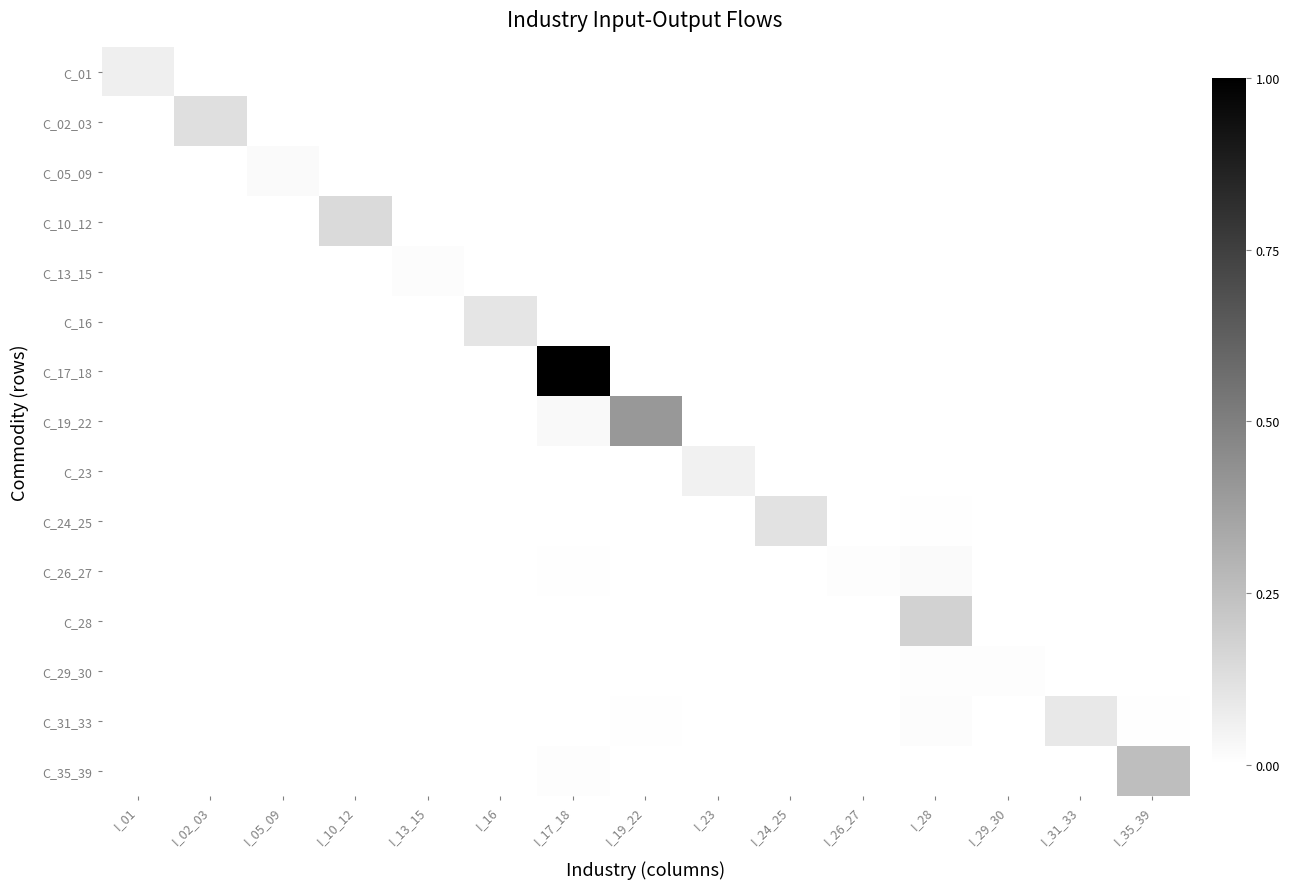

Reading right to left, what are all the values shown in this chart?

C_01: I_35_39=0.0	I_31_33=0.0	I_29_30=0.0	I_28=0.0	I_26_27=0.0	I_24_25=0.0	I_23=0.0	I_19_22=0.0	I_17_18=0.0	I_16=0.0	I_13_15=0.0	I_10_12=0.0	I_05_09=0.0	I_02_03=0.0	I_01=0.1
C_02_03: I_35_39=0.0	I_31_33=0.0	I_29_30=0.0	I_28=0.0	I_26_27=0.0	I_24_25=0.0	I_23=0.0	I_19_22=0.0	I_17_18=0.0	I_16=0.0	I_13_15=0.0	I_10_12=0.0	I_05_09=0.0	I_02_03=0.1	I_01=0.0
C_05_09: I_35_39=0.0	I_31_33=0.0	I_29_30=0.0	I_28=0.0	I_26_27=0.0	I_24_25=0.0	I_23=0.0	I_19_22=0.0	I_17_18=0.0	I_16=0.0	I_13_15=0.0	I_10_12=0.0	I_05_09=0.0	I_02_03=0.0	I_01=0.0
C_10_12: I_35_39=0.0	I_31_33=0.0	I_29_30=0.0	I_28=0.0	I_26_27=0.0	I_24_25=0.0	I_23=0.0	I_19_22=0.0	I_17_18=0.0	I_16=0.0	I_13_15=0.0	I_10_12=0.1	I_05_09=0.0	I_02_03=0.0	I_01=0.0
C_13_15: I_35_39=0.0	I_31_33=0.0	I_29_30=0.0	I_28=0.0	I_26_27=0.0	I_24_25=0.0	I_23=0.0	I_19_22=0.0	I_17_18=0.0	I_16=0.0	I_13_15=0.0	I_10_12=0.0	I_05_09=0.0	I_02_03=0.0	I_01=0.0
C_16: I_35_39=0.0	I_31_33=0.0	I_29_30=0.0	I_28=0.0	I_26_27=0.0	I_24_25=0.0	I_23=0.0	I_19_22=0.0	I_17_18=0.0	I_16=0.1	I_13_15=0.0	I_10_12=0.0	I_05_09=0.0	I_02_03=0.0	I_01=0.0
C_17_18: I_35_39=0.0	I_31_33=0.0	I_29_30=0.0	I_28=0.0	I_26_27=0.0	I_24_25=0.0	I_23=0.0	I_19_22=0.0	I_17_18=1.0	I_16=0.0	I_13_15=0.0	I_10_12=0.0	I_05_09=0.0	I_02_03=0.0	I_01=0.0
C_19_22: I_35_39=0.0	I_31_33=0.0	I_29_30=0.0	I_28=0.0	I_26_27=0.0	I_24_25=0.0	I_23=0.0	I_19_22=0.4	I_17_18=0.0	I_16=0.0	I_13_15=0.0	I_10_12=0.0	I_05_09=0.0	I_02_03=0.0	I_01=0.0
C_23: I_35_39=0.0	I_31_33=0.0	I_29_30=0.0	I_28=0.0	I_26_27=0.0	I_24_25=0.0	I_23=0.1	I_19_22=0.0	I_17_18=0.0	I_16=0.0	I_13_15=0.0	I_10_12=0.0	I_05_09=0.0	I_02_03=0.0	I_01=0.0
C_24_25: I_35_39=0.0	I_31_33=0.0	I_29_30=0.0	I_28=0.0	I_26_27=0.0	I_24_25=0.1	I_23=0.0	I_19_22=0.0	I_17_18=0.0	I_16=0.0	I_13_15=0.0	I_10_12=0.0	I_05_09=0.0	I_02_03=0.0	I_01=0.0
C_26_27: I_35_39=0.0	I_31_33=0.0	I_29_30=0.0	I_28=0.0	I_26_27=0.0	I_24_25=0.0	I_23=0.0	I_19_22=0.0	I_17_18=0.0	I_16=0.0	I_13_15=0.0	I_10_12=0.0	I_05_09=0.0	I_02_03=0.0	I_01=0.0
C_28: I_35_39=0.0	I_31_33=0.0	I_29_30=0.0	I_28=0.2	I_26_27=0.0	I_24_25=0.0	I_23=0.0	I_19_22=0.0	I_17_18=0.0	I_16=0.0	I_13_15=0.0	I_10_12=0.0	I_05_09=0.0	I_02_03=0.0	I_01=0.0
C_29_30: I_35_39=0.0	I_31_33=0.0	I_29_30=0.0	I_28=0.0	I_26_27=0.0	I_24_25=0.0	I_23=0.0	I_19_22=0.0	I_17_18=0.0	I_16=0.0	I_13_15=0.0	I_10_12=0.0	I_05_09=0.0	I_02_03=0.0	I_01=0.0
C_31_33: I_35_39=0.0	I_31_33=0.1	I_29_30=0.0	I_28=0.0	I_26_27=0.0	I_24_25=0.0	I_23=0.0	I_19_22=0.0	I_17_18=0.0	I_16=0.0	I_13_15=0.0	I_10_12=0.0	I_05_09=0.0	I_02_03=0.0	I_01=0.0
C_35_39: I_35_39=0.3	I_31_33=0.0	I_29_30=0.0	I_28=0.0	I_26_27=0.0	I_24_25=0.0	I_23=0.0	I_19_22=0.0	I_17_18=0.0	I_16=0.0	I_13_15=0.0	I_10_12=0.0	I_05_09=0.0	I_02_03=0.0	I_01=0.0